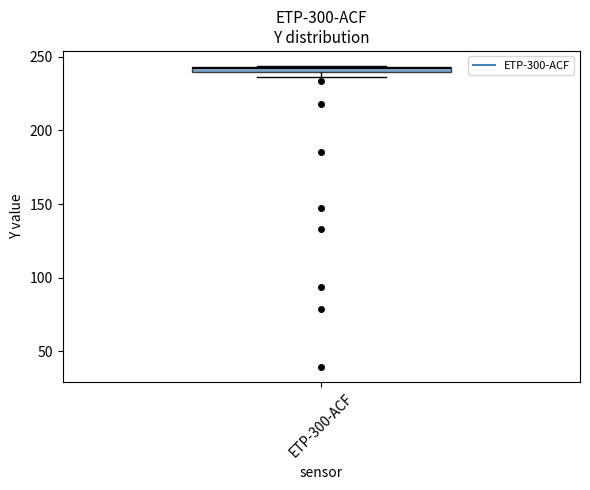

Where is the lower edge of the box for ETP-300-ACF on the y-axis? The values are not printed on the chart, so give them approximately, as read against the axis.

240